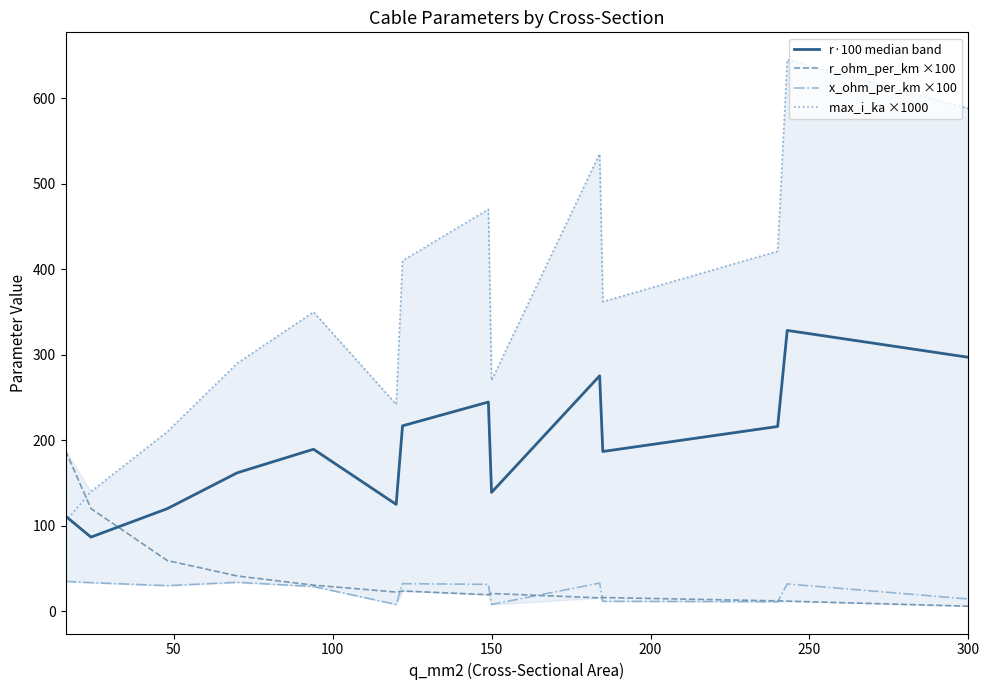

Rank the series by their maximum value, from highest to lowest.

max_i_ka ×1000, r·100 median band, r_ohm_per_km ×100, x_ohm_per_km ×100